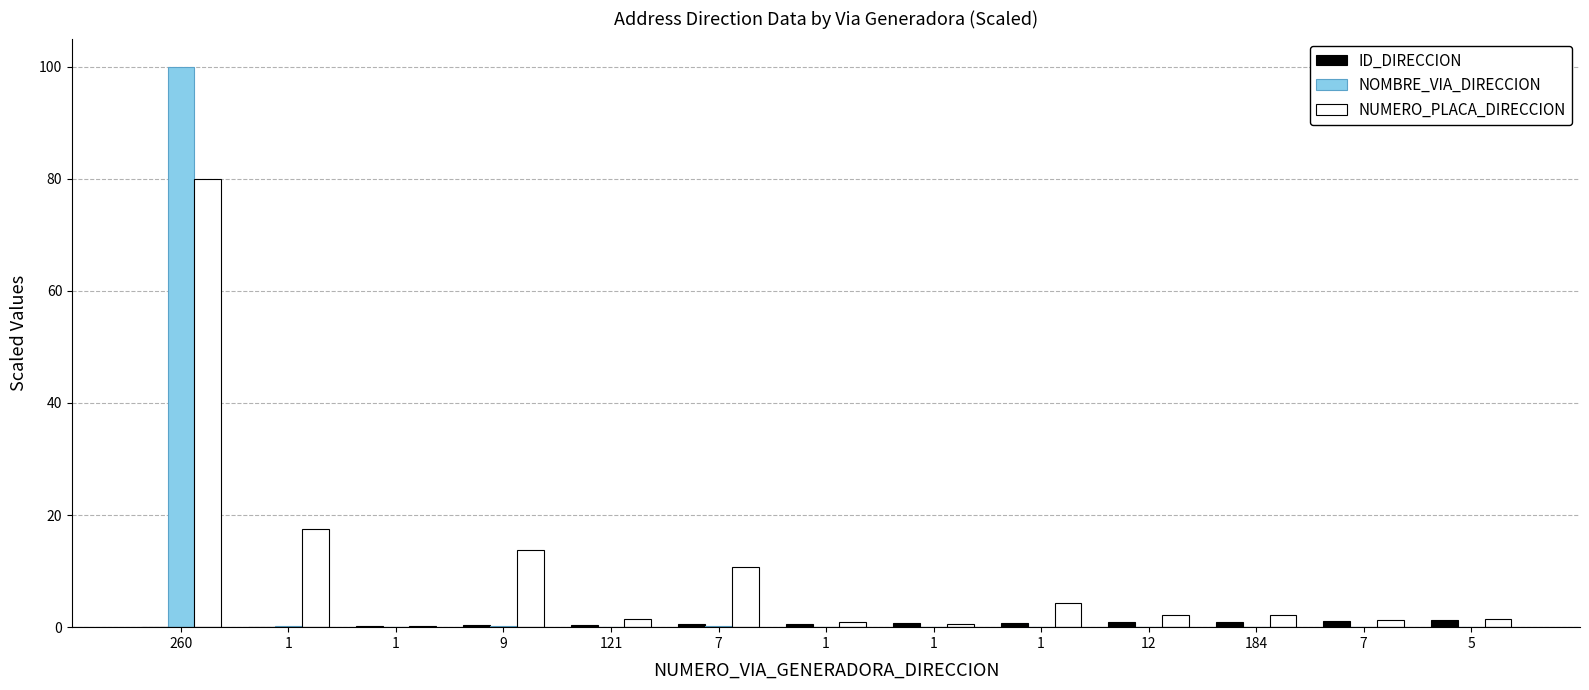

Are the bars horizontal?

No